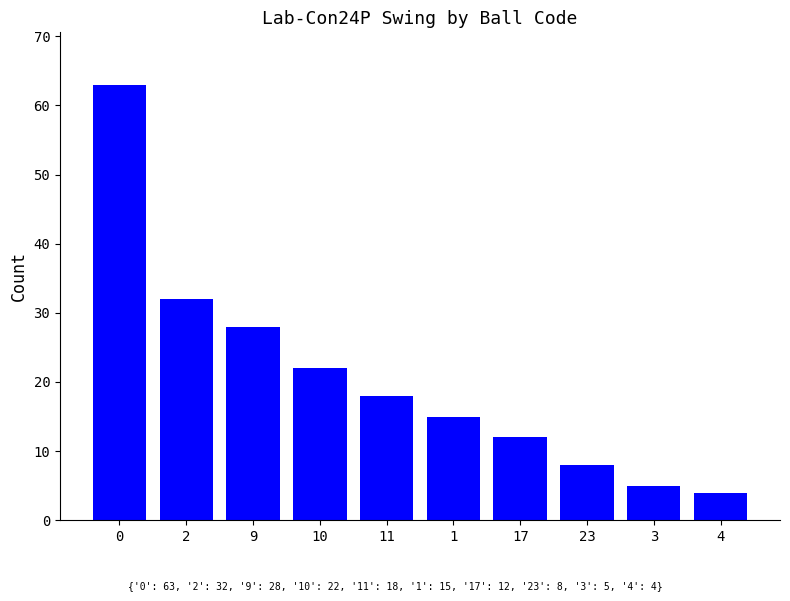

What is the minimum value shown in the chart?

4